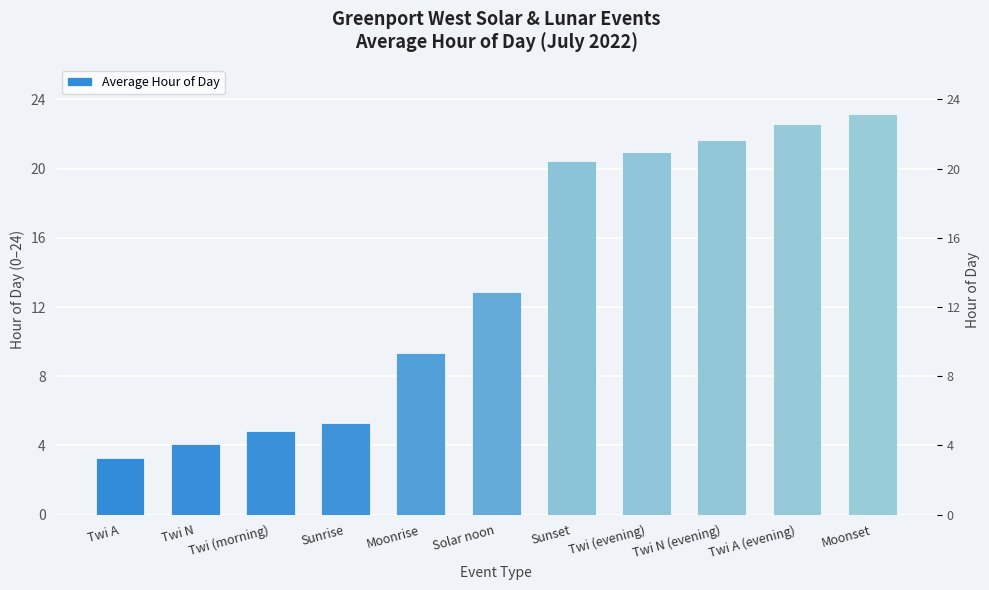

What is the change in value from Sunrise to Sunset?

+15.1